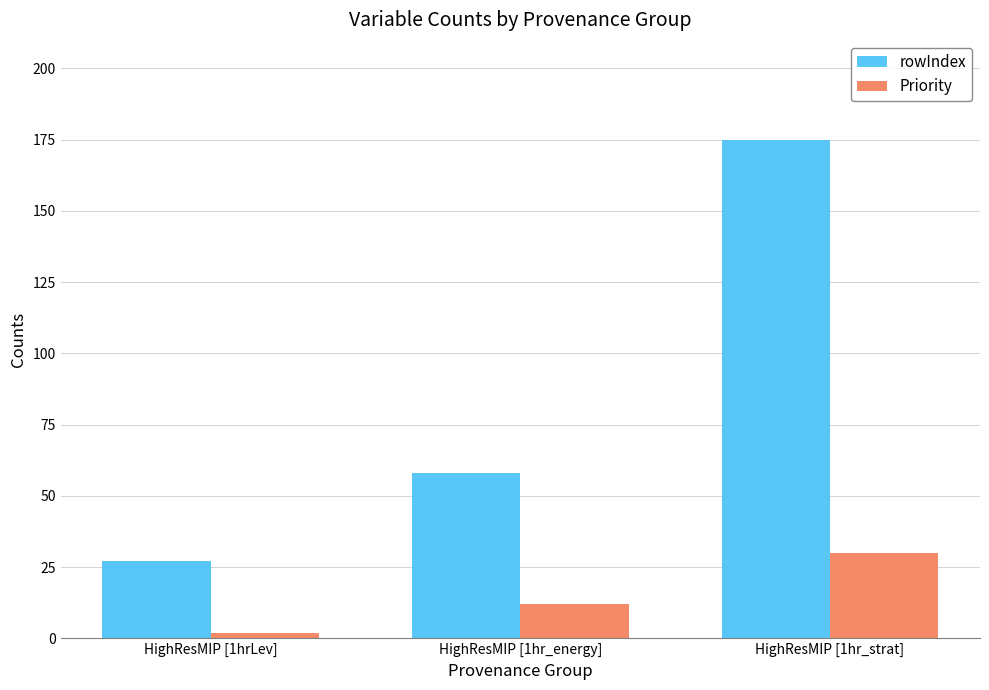

At HighResMIP [1hrLev], list the series in order from largest to smallest.

rowIndex, Priority